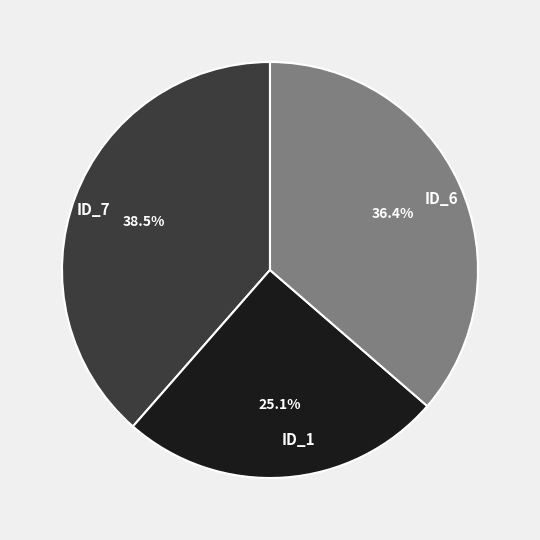

Is there a majority slice in this chart?

No